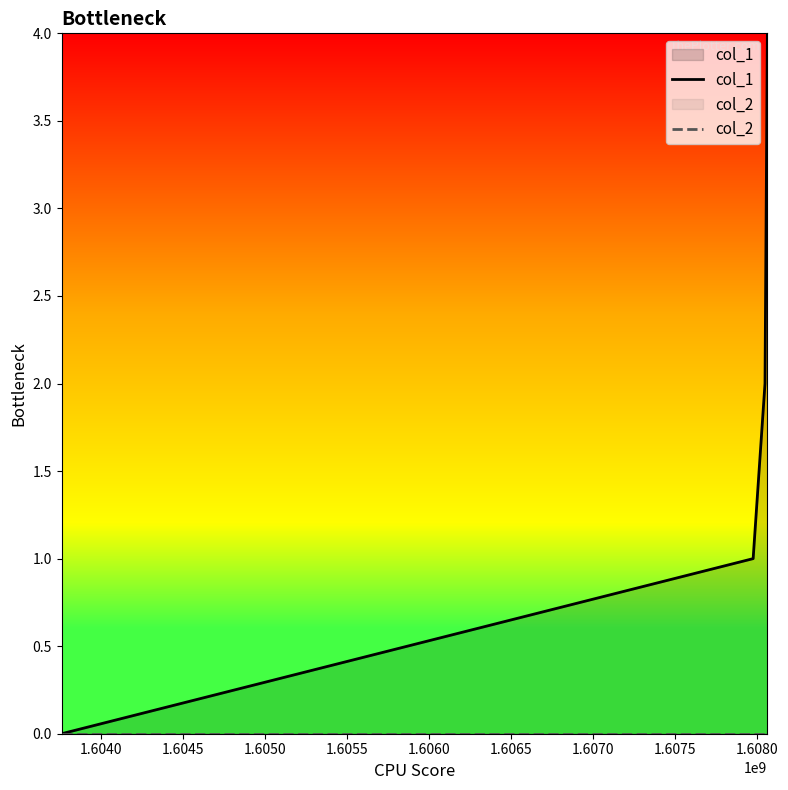

Reading right to left, list all the values displayed in this chart.

col_1: 4	2	1	0
col_2: 0	0	0	0